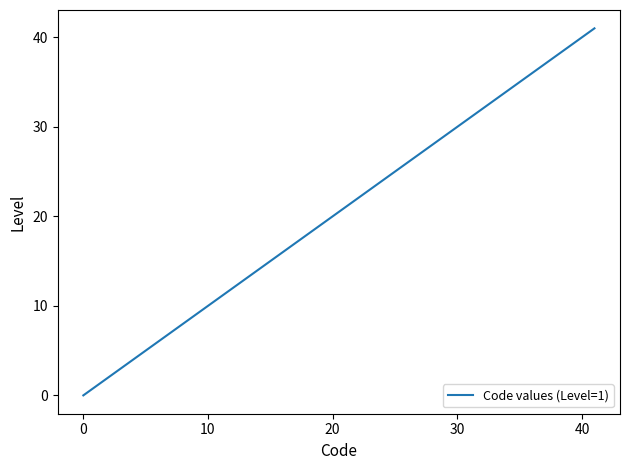

What is the difference between the maximum and minimum values?

41